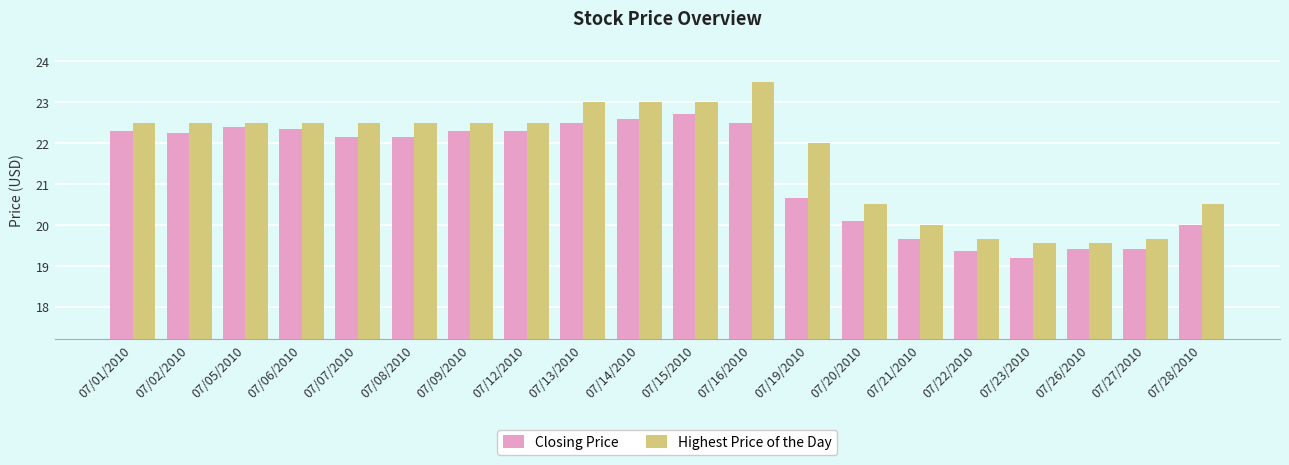

What are all the series names shown in the legend?

Closing Price, Highest Price of the Day